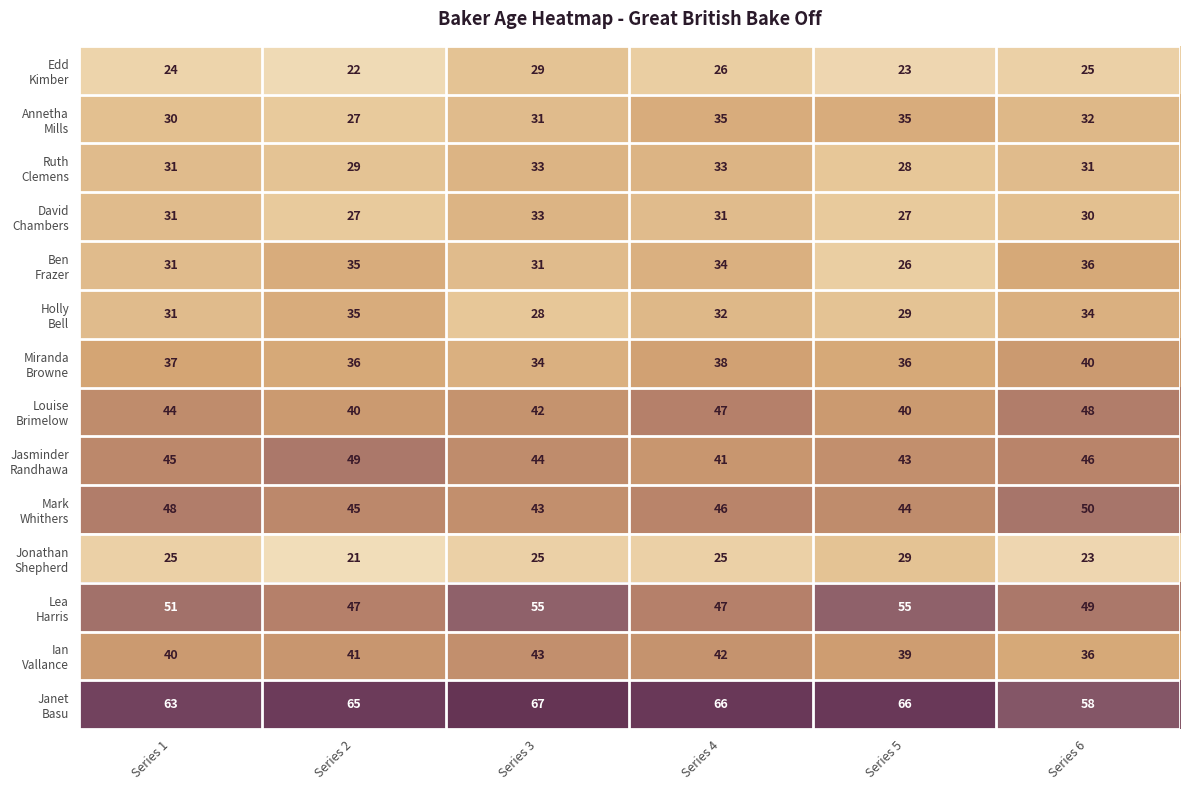

What is the maximum value shown in the chart?

67